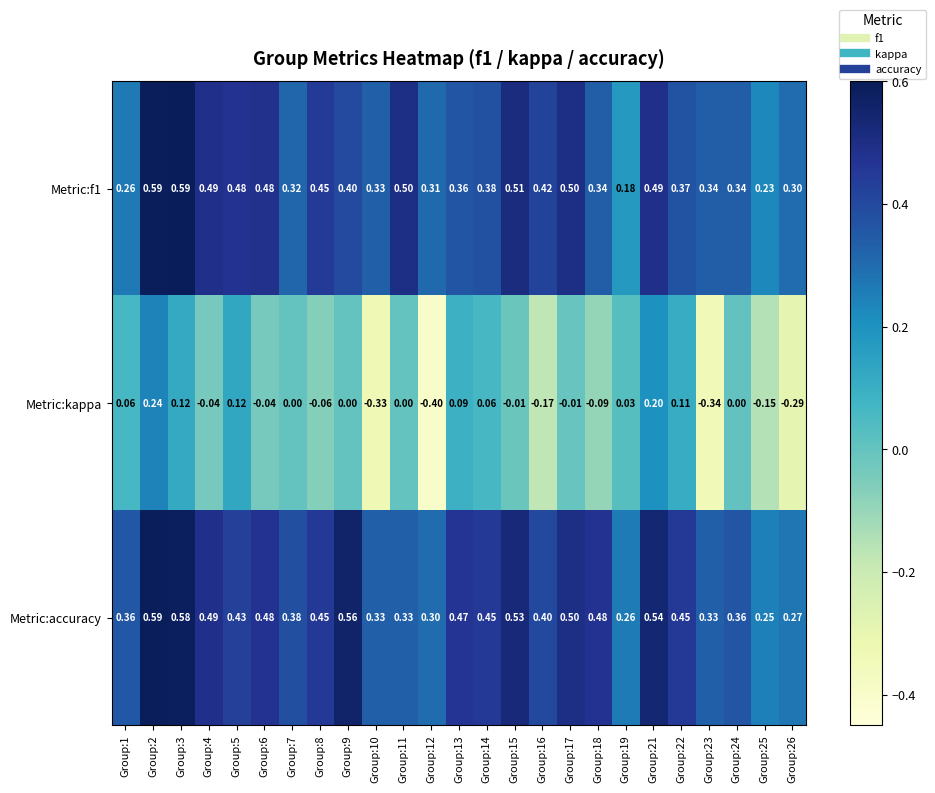

Which series has the largest total across all categories?

Metric:accuracy